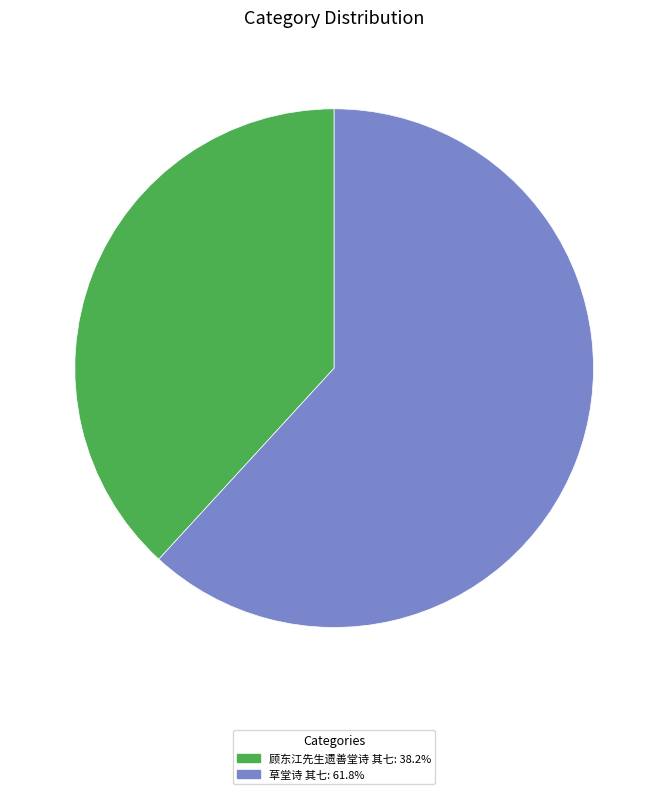

How many segments does this pie chart have?

2